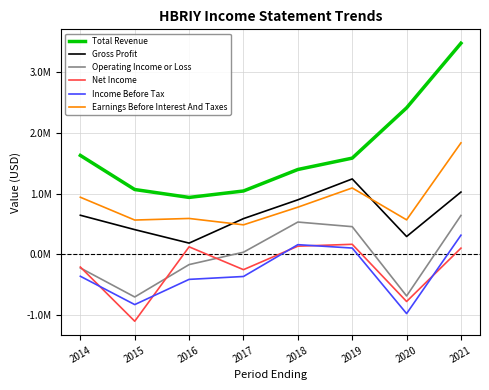

Rank the series at 2018 from lowest to highest value.

Net Income, Income Before Tax, Operating Income or Loss, Earnings Before Interest And Taxes, Gross Profit, Total Revenue